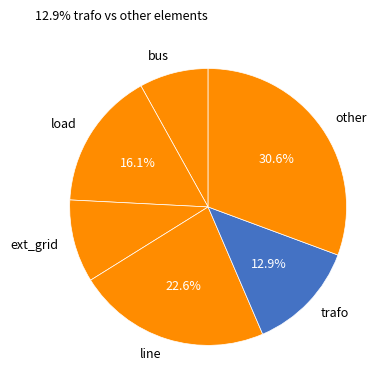

True or false: bus accounts for 8% of the total.

True